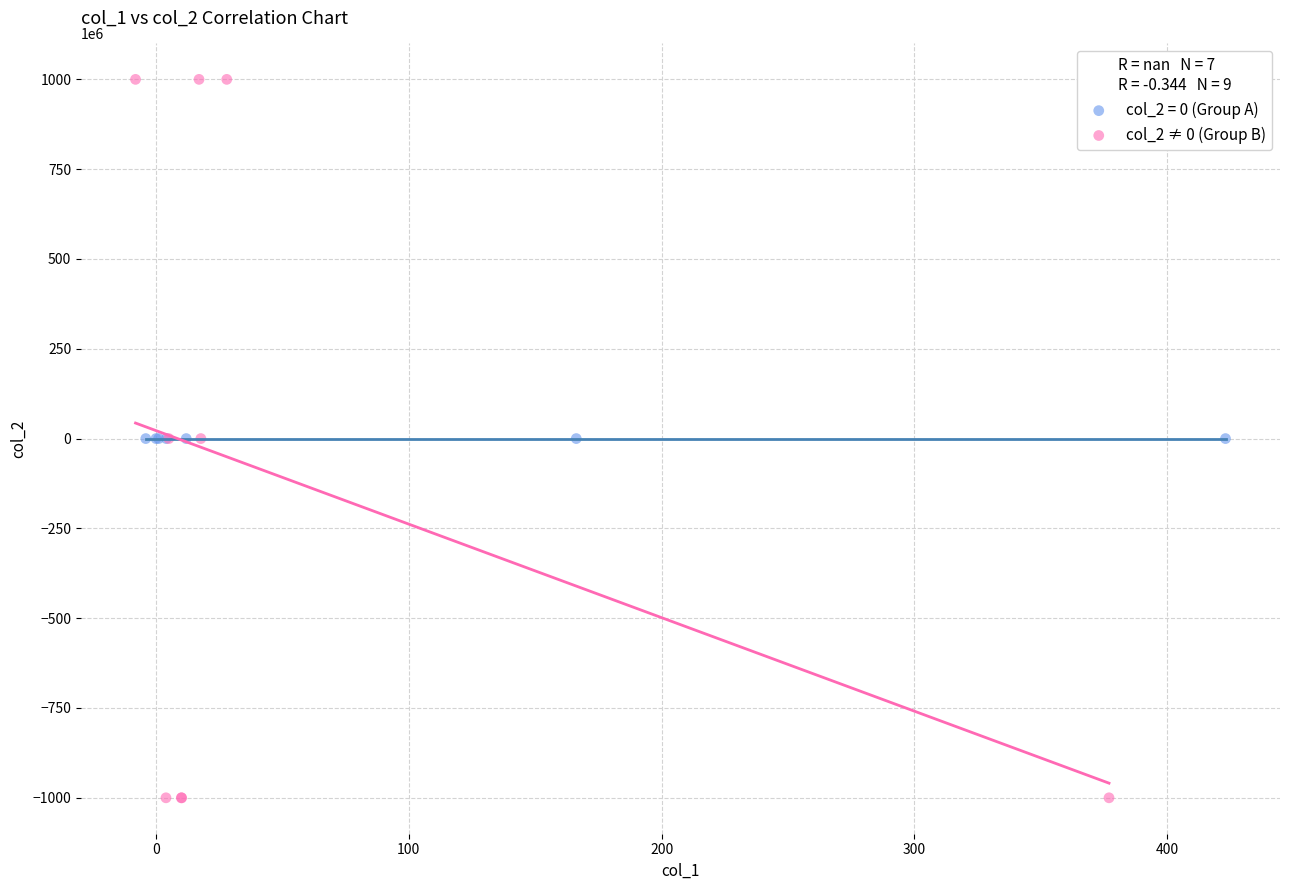

Which series contains the lowest Y value?

col_2 ≠ 0 (Group B)